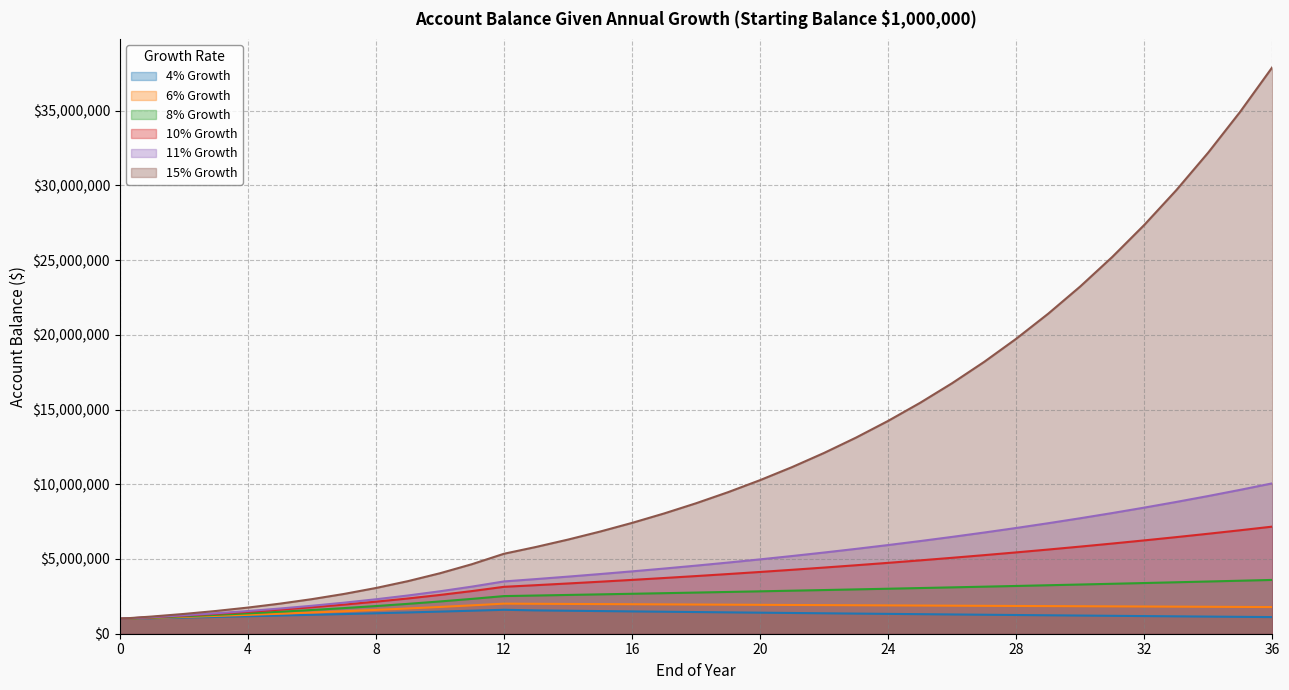

At which category is the sum across all series the highest?

36